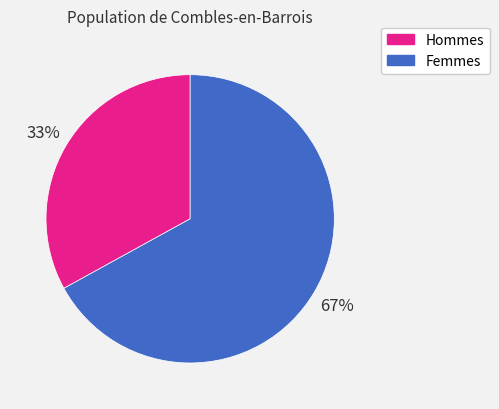

To the nearest percent, what is the difference between the largest and smallest slice percentages?

34%